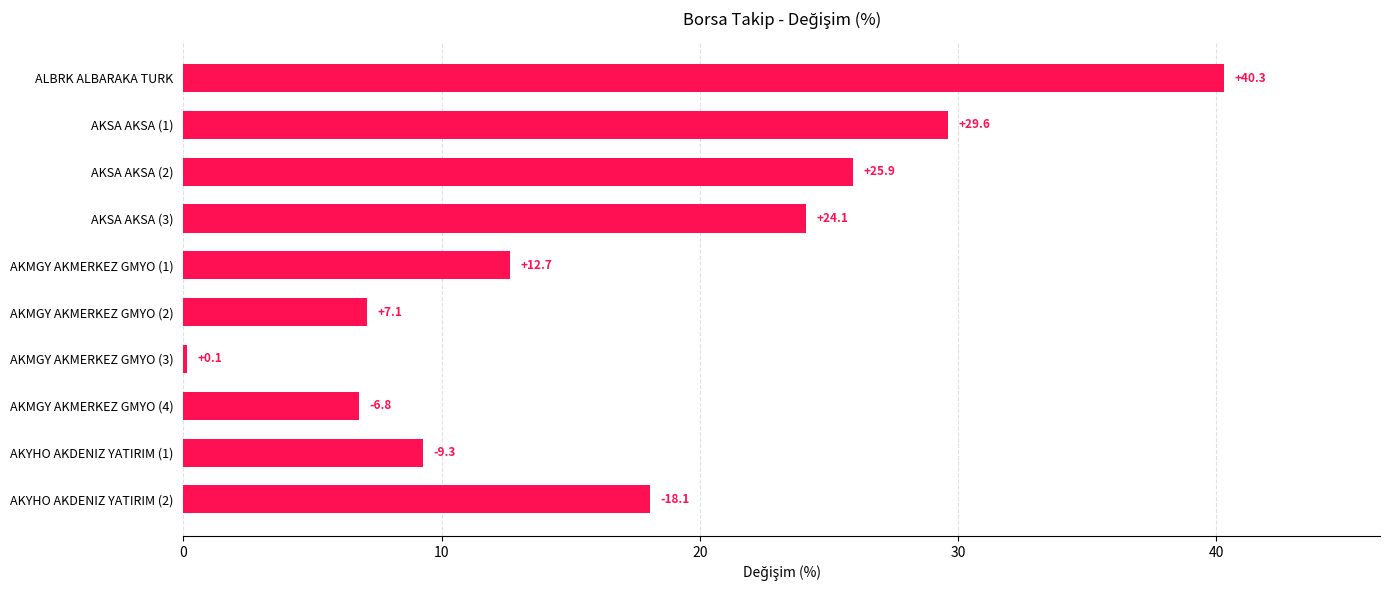

Which has a higher value, AKSA AKSA (3) or AKMGY AKMERKEZ GMYO (2)?

AKSA AKSA (3)